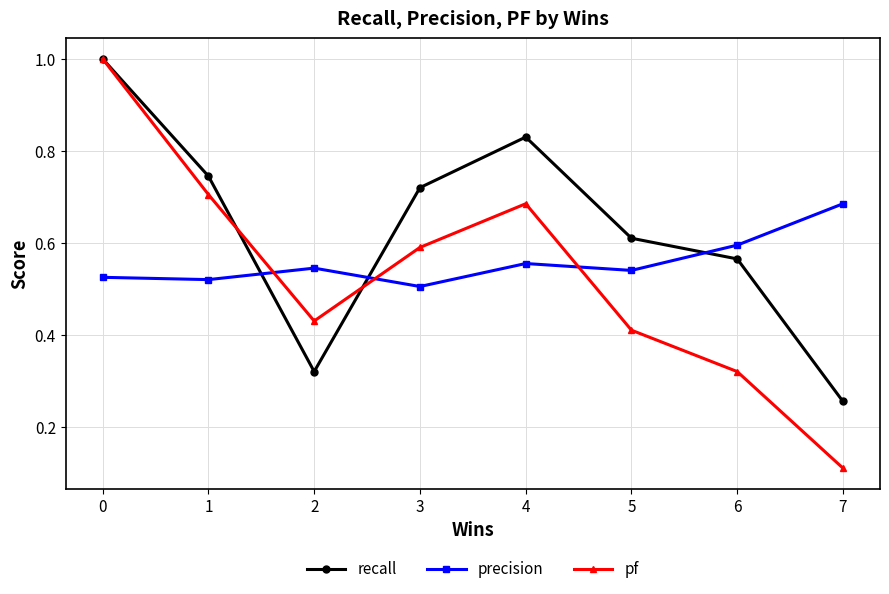

Is the value of pf at 6 greater than the value of recall at 1?

No